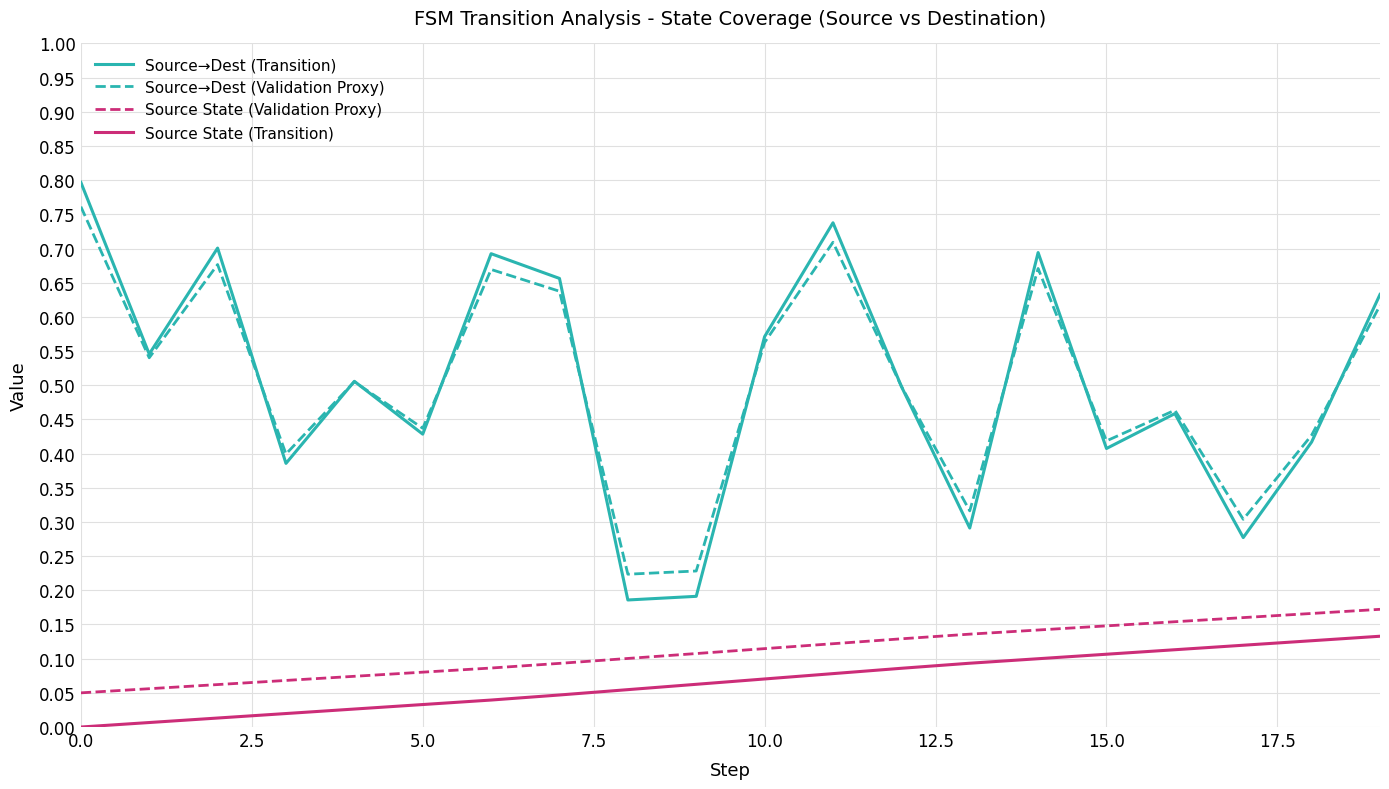

What are all the series names shown in the legend?

Source→Dest (Transition), Source→Dest (Validation Proxy), Source State (Validation Proxy), Source State (Transition)